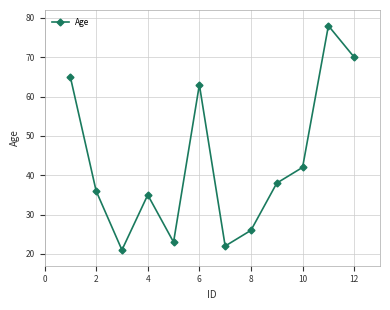

How many interior local peaks (higher than both neighbors) does the data have?

3